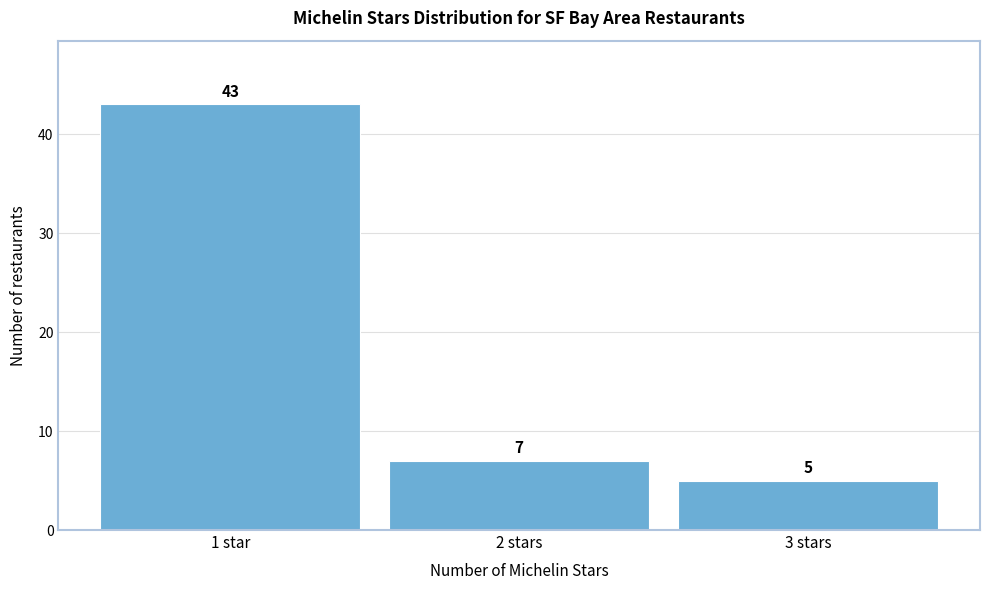

Reading left to right, list all the values displayed in this chart.

1 star=43	2 stars=7	3 stars=5